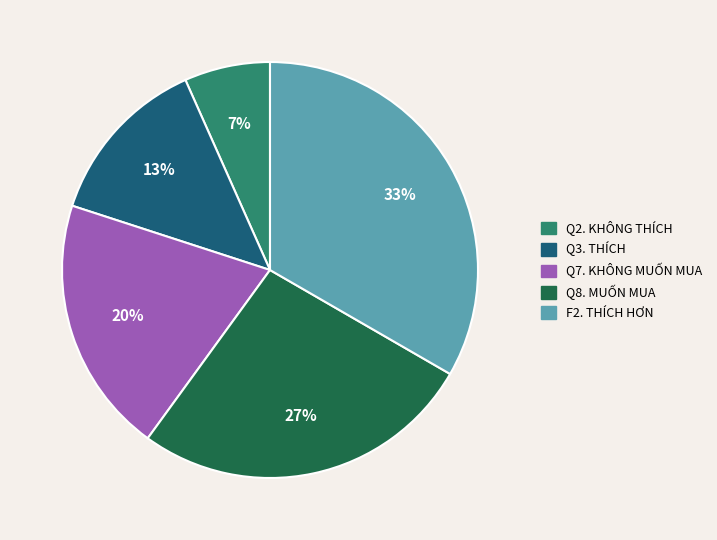

Does any single category account for the majority?

No